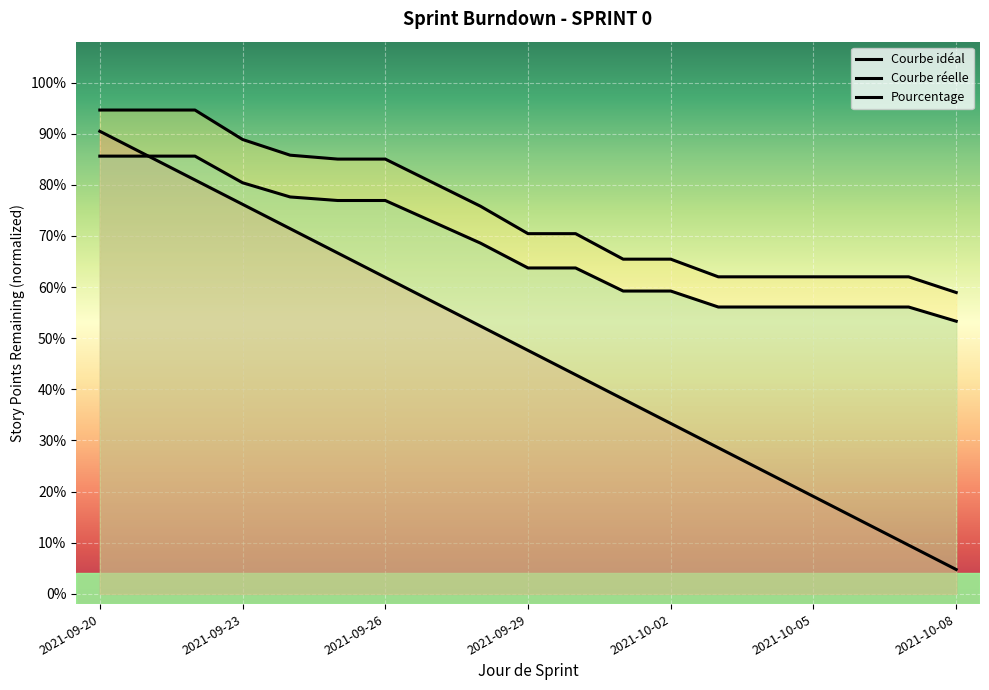

Which series ends up on top after the final intersection of Pourcentage and Courbe idéal?

Pourcentage